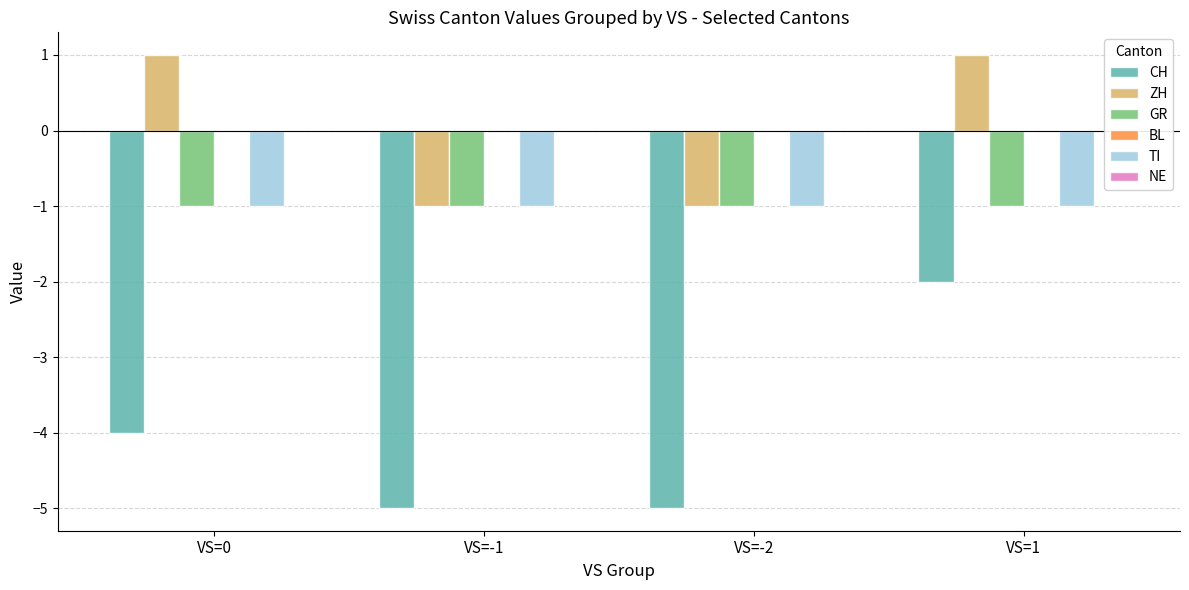

Reading right to left, list all the values displayed in this chart.

CH: VS=1=-2	VS=-2=-5	VS=-1=-5	VS=0=-4
ZH: VS=1=1	VS=-2=-1	VS=-1=-1	VS=0=1
GR: VS=1=-1	VS=-2=-1	VS=-1=-1	VS=0=-1
TI: VS=1=-1	VS=-2=-1	VS=-1=-1	VS=0=-1